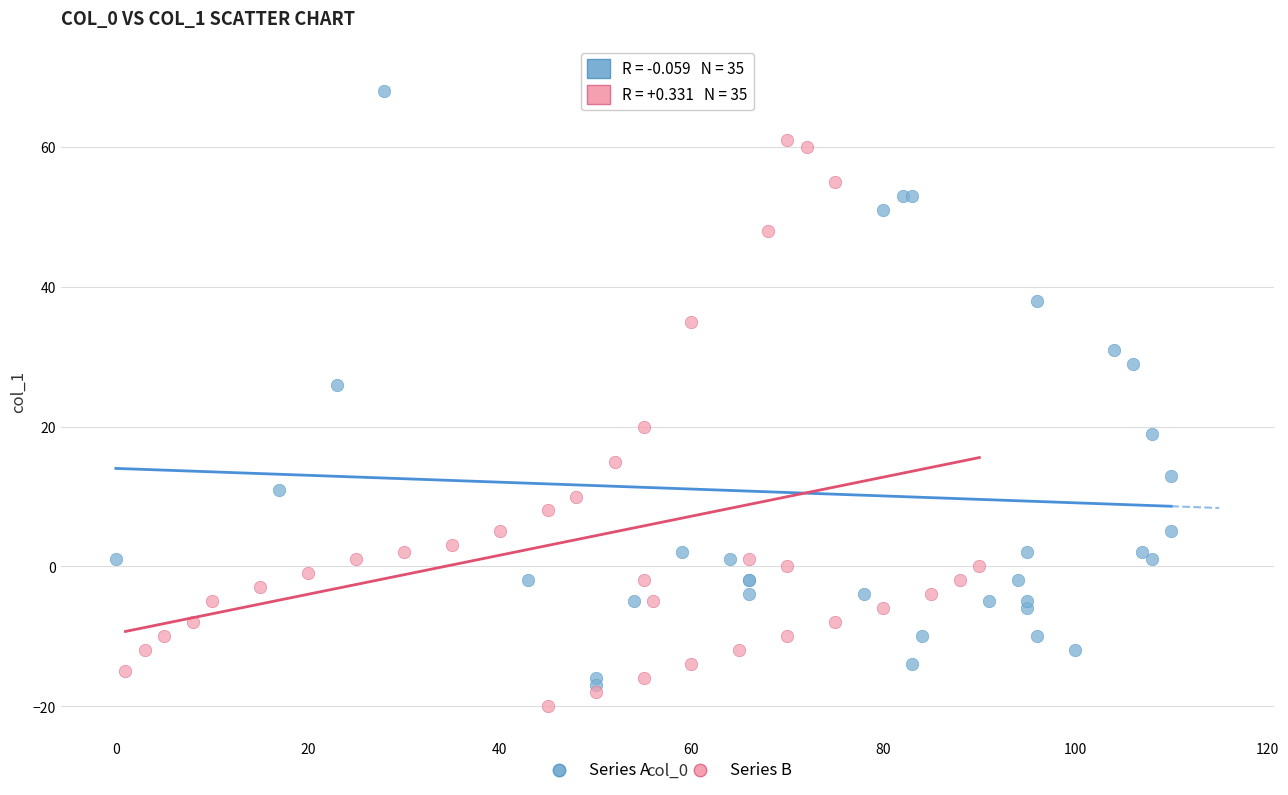

Which series has the widest spread of Y values?

Series A